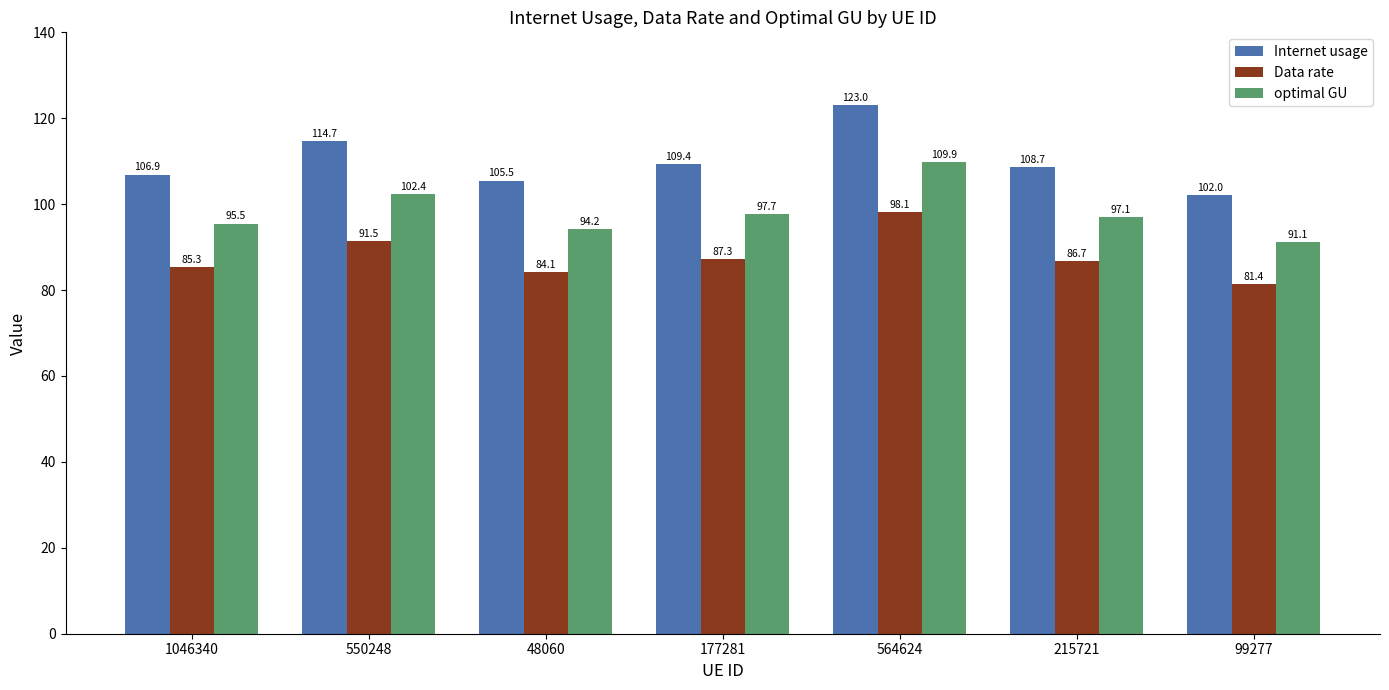

Is the value of Internet usage at 215721 greater than the value of Data rate at 1046340?

Yes